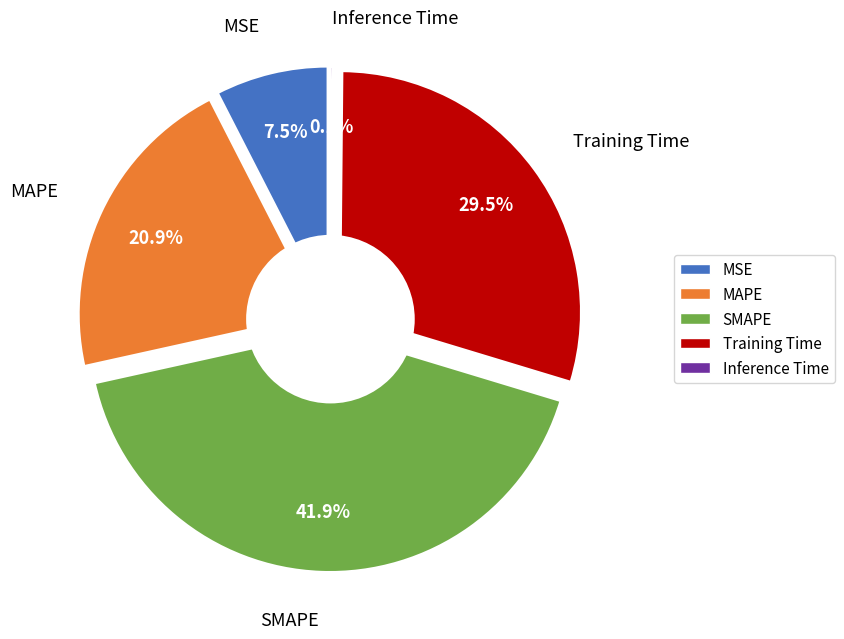

To the nearest percent, what percentage of the pie is MSE?

8%